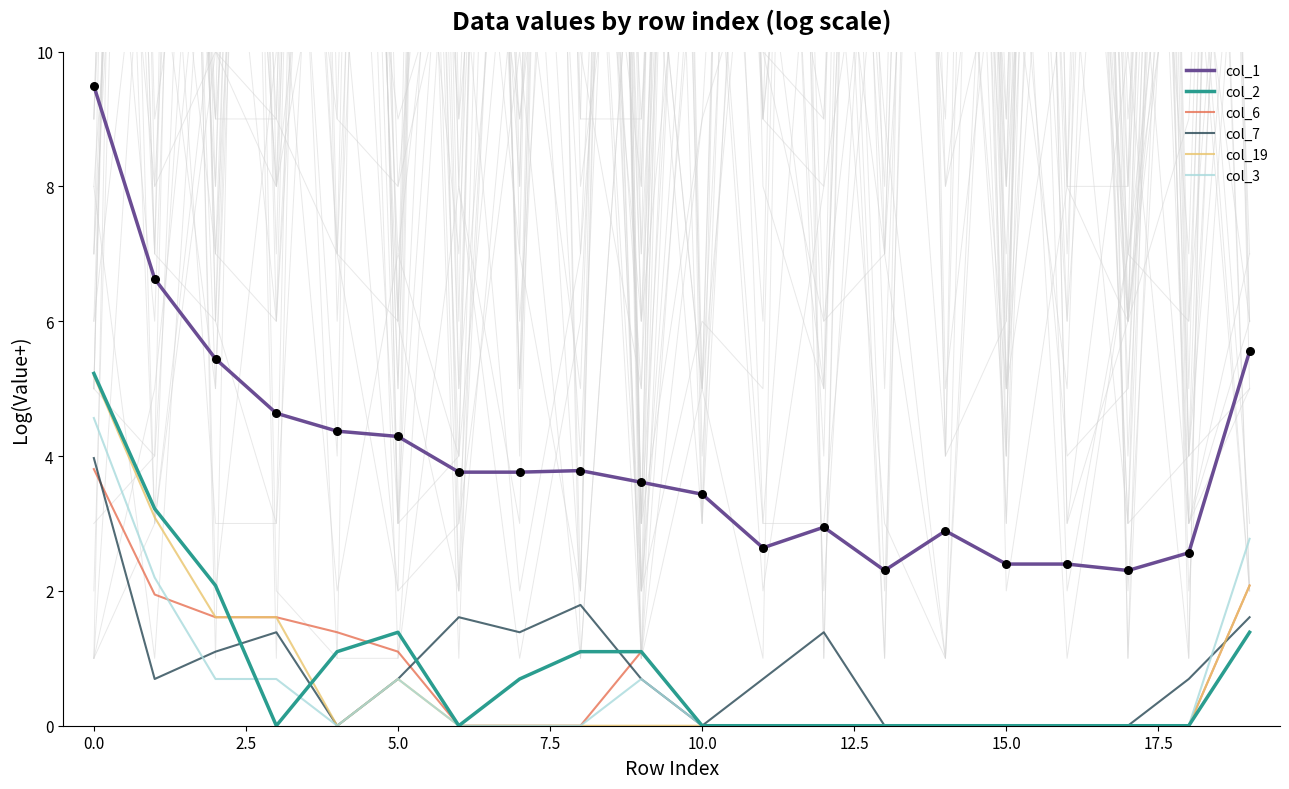

Which series reaches the maximum Y coordinate?

col_1